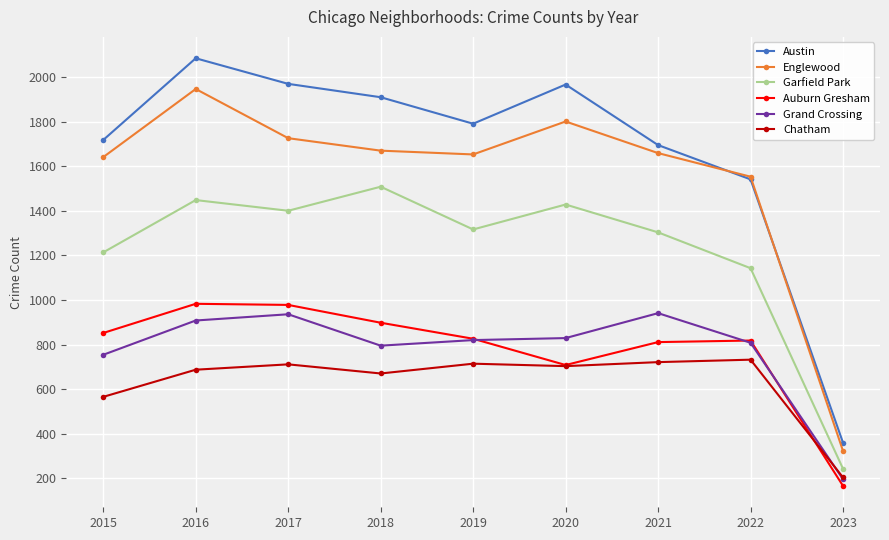

What is the difference between the second highest and second lowest values in the Grand Crossing series?

182